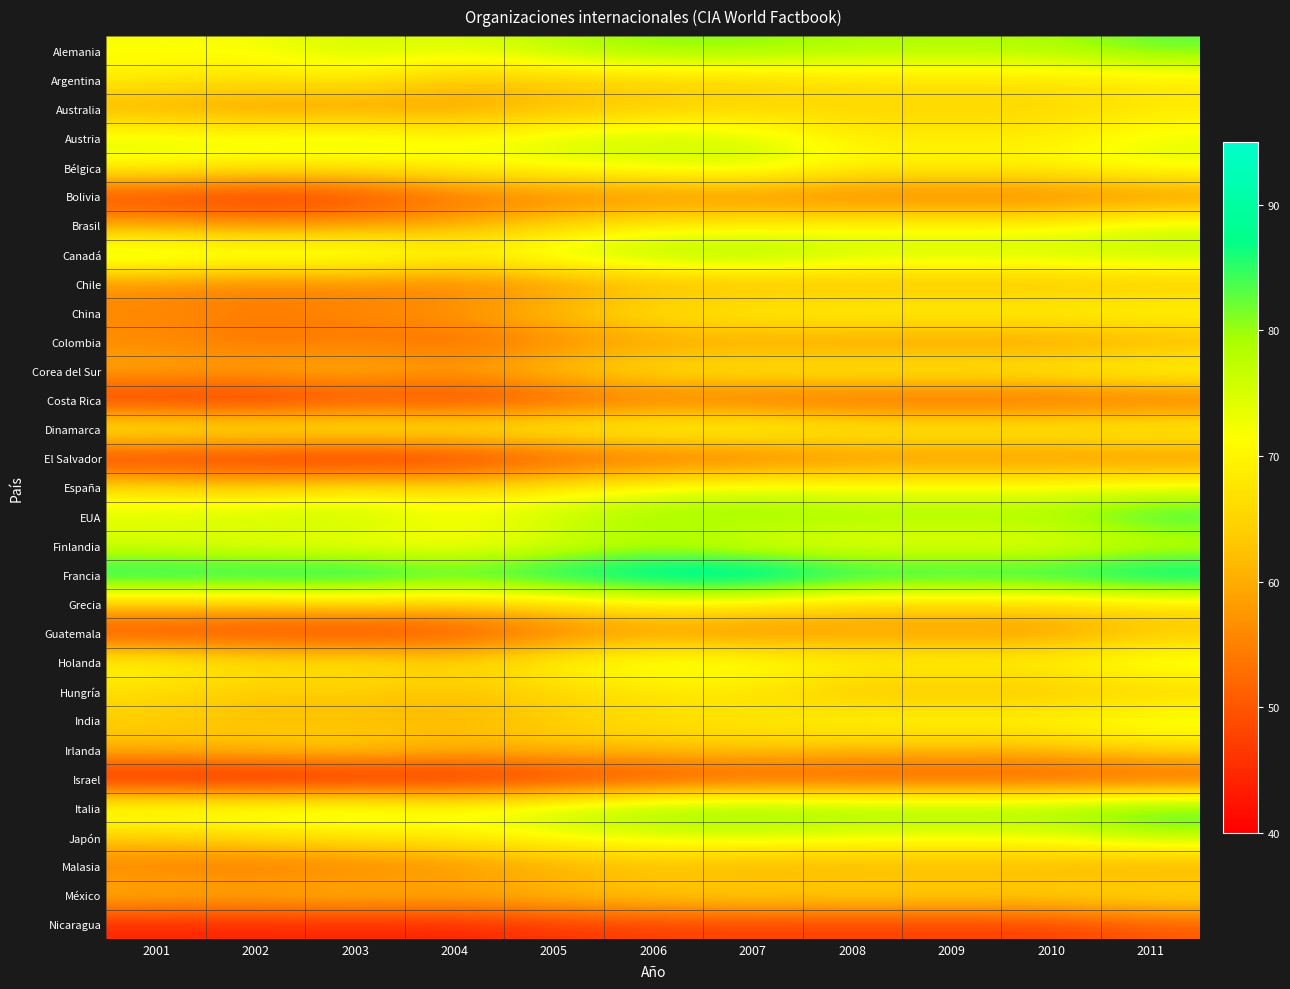

What is the spread (max minus min) of values at 2011?

44